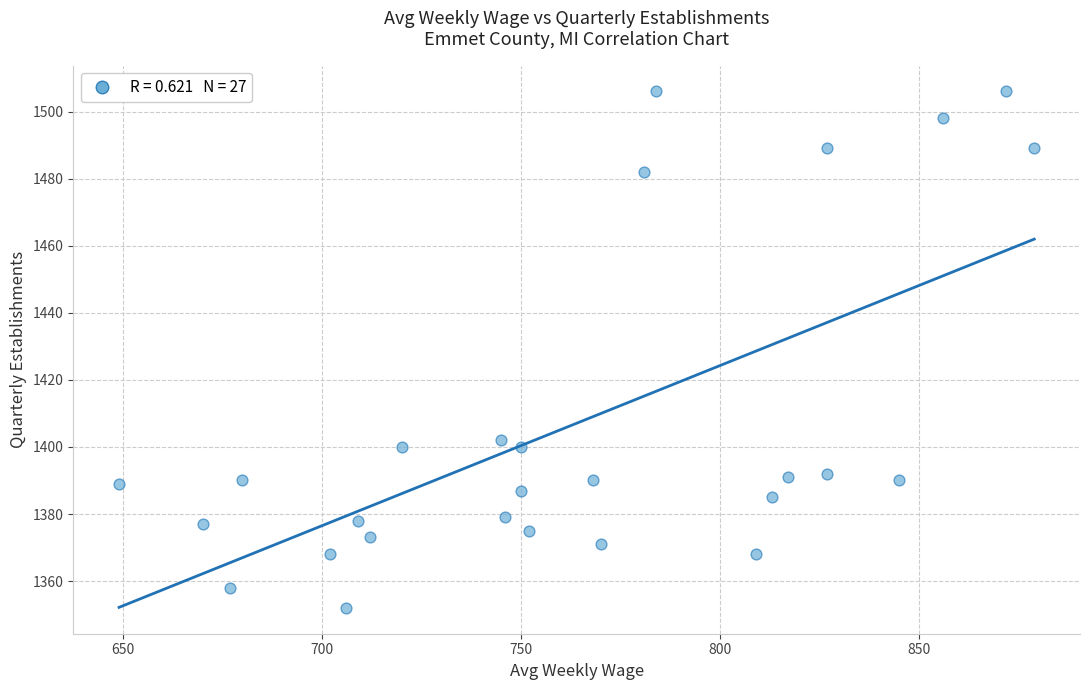

What Y value in the scatter plot is closest to 1429?

1402